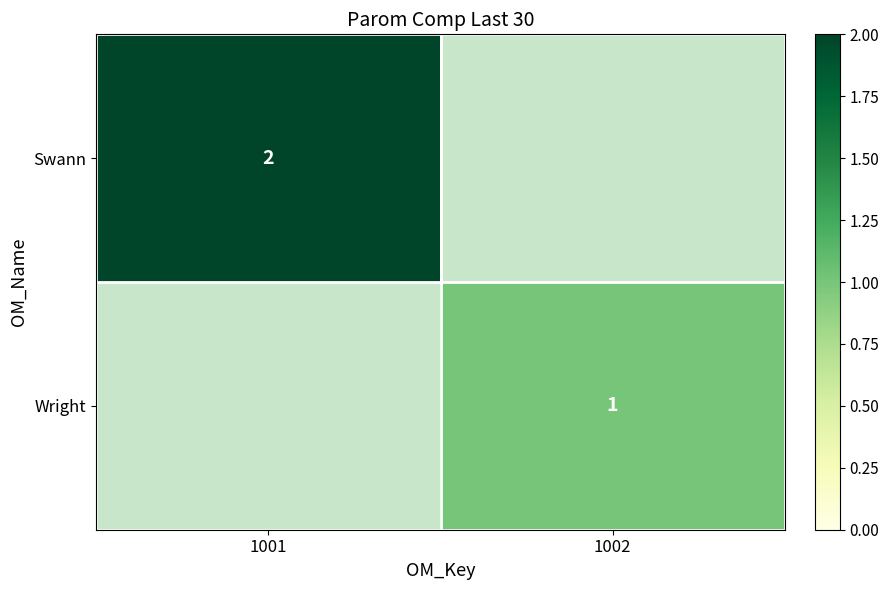

Is the value of Swann at 1001 greater than the value of Wright at 1002?

Yes